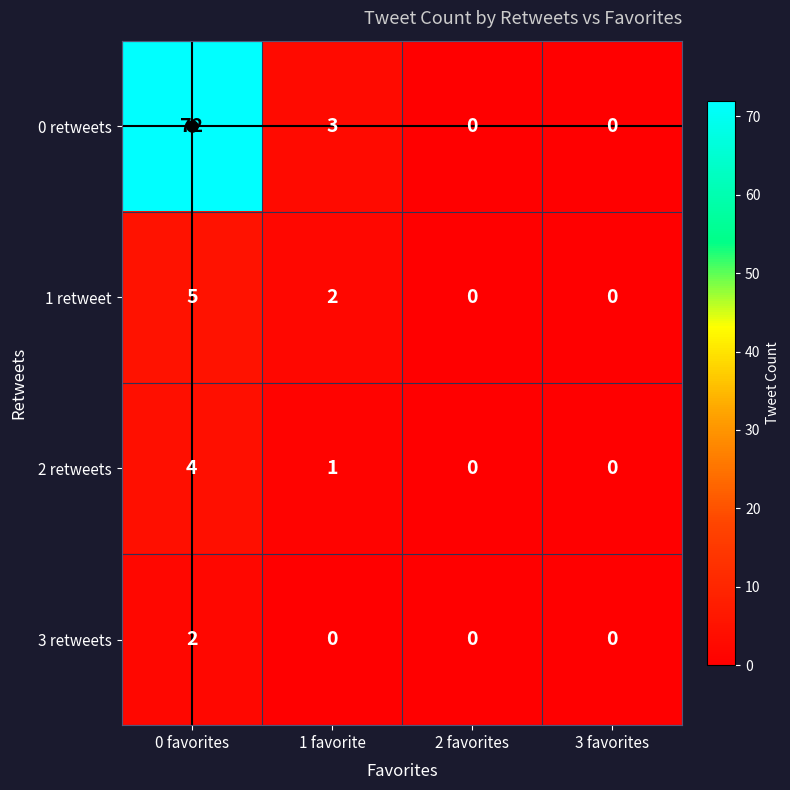

What is the total value across all series at 0 favorites?

83